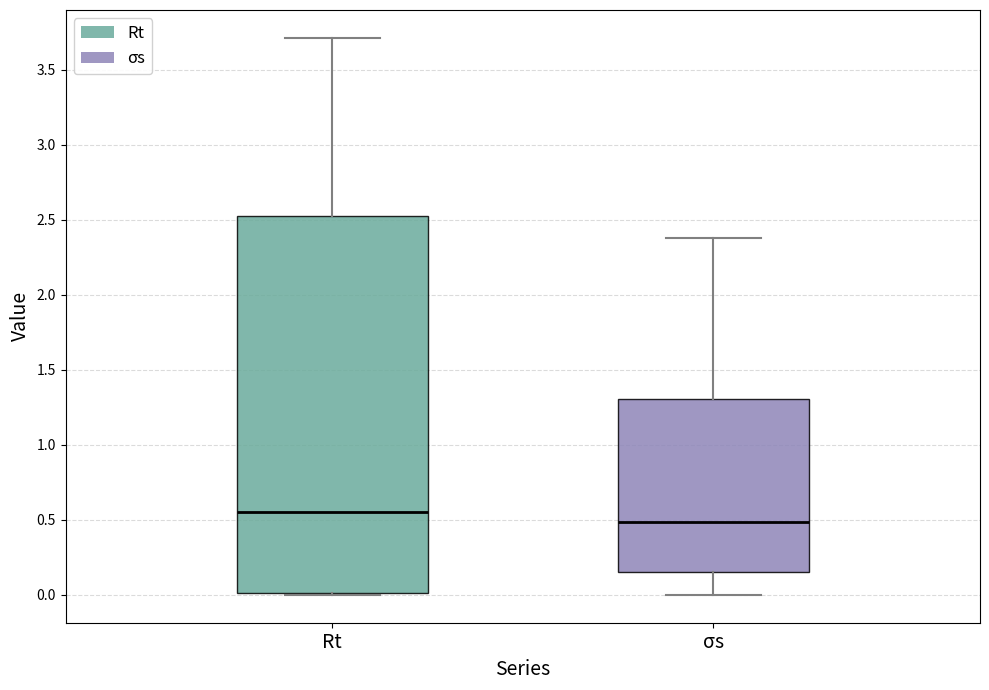

Which box's median line is the lowest?

σs